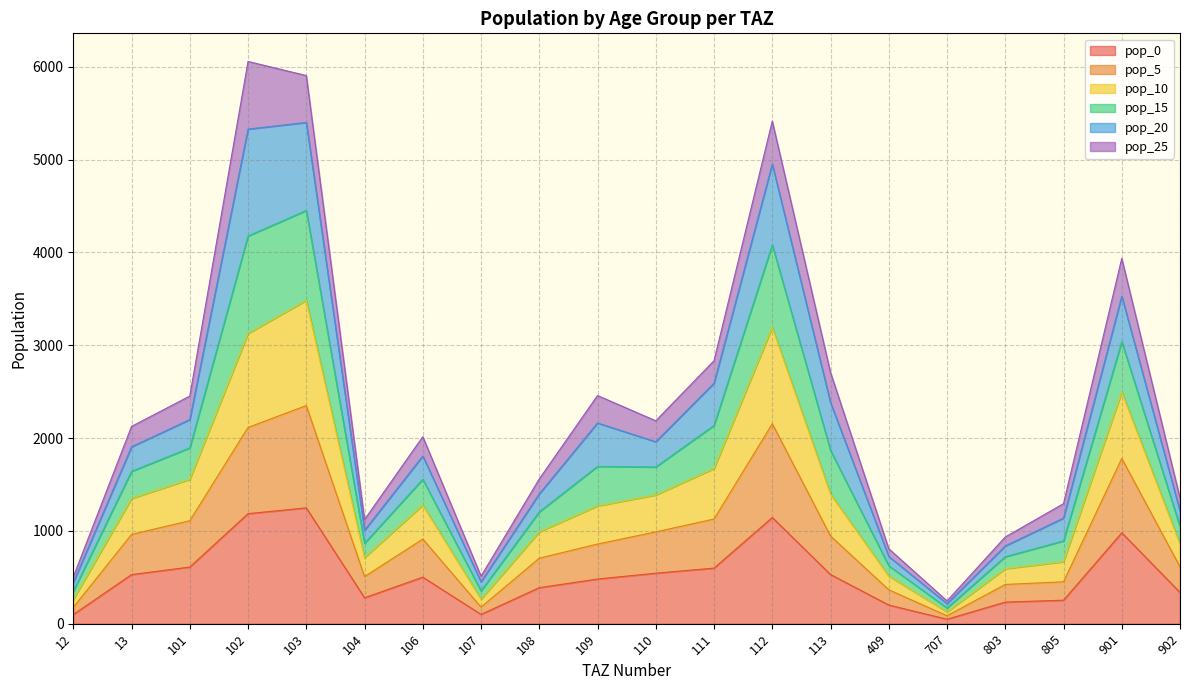

What is the total value across all series at 106?

2014.7